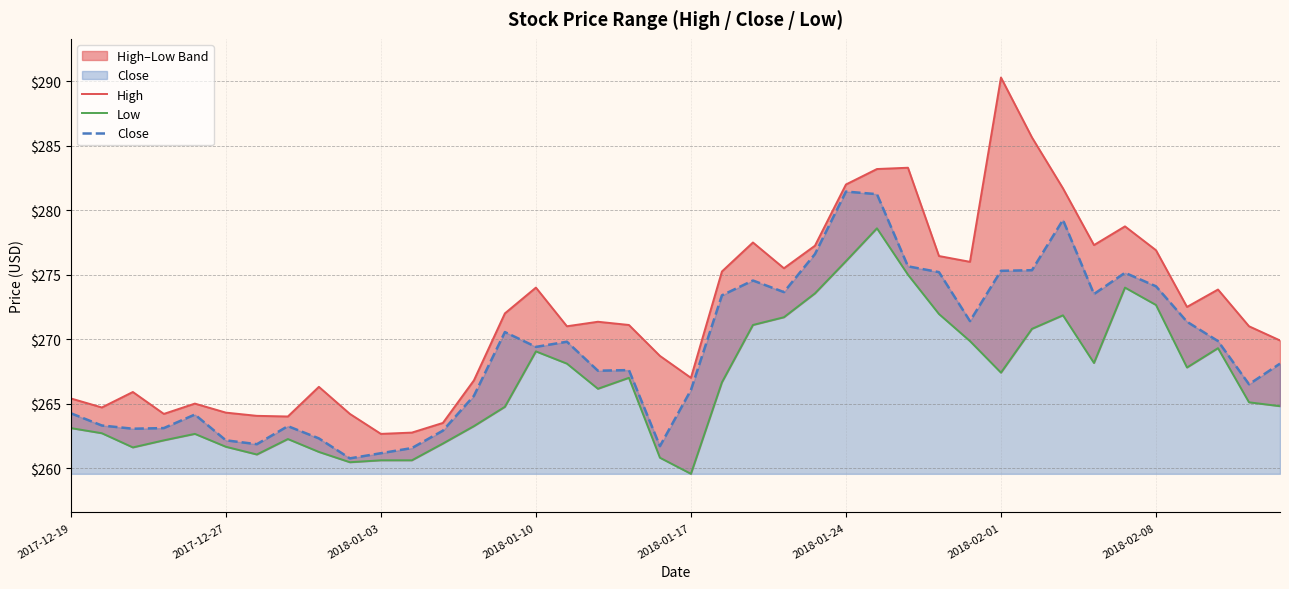

Which series has the largest range (max minus min)?

High